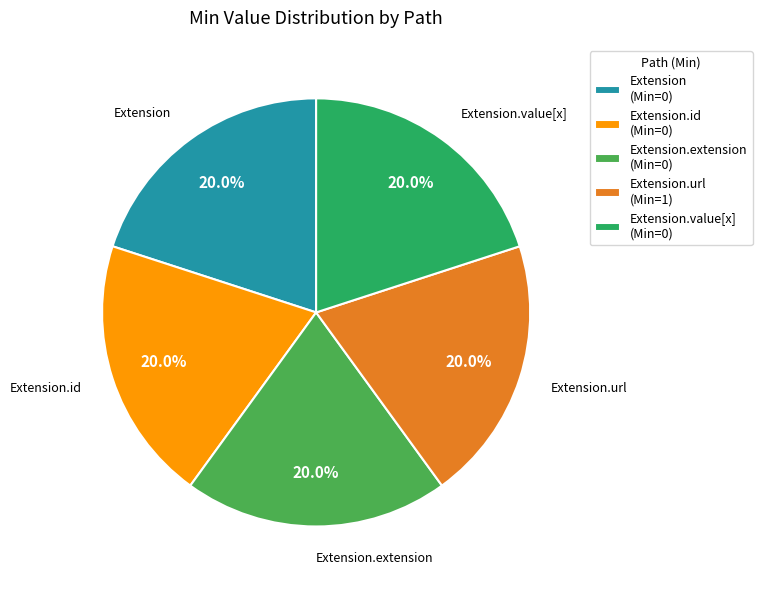

Is the sum of Extension.extension (Min=0) and Extension.url (Min=1) greater than half?

No